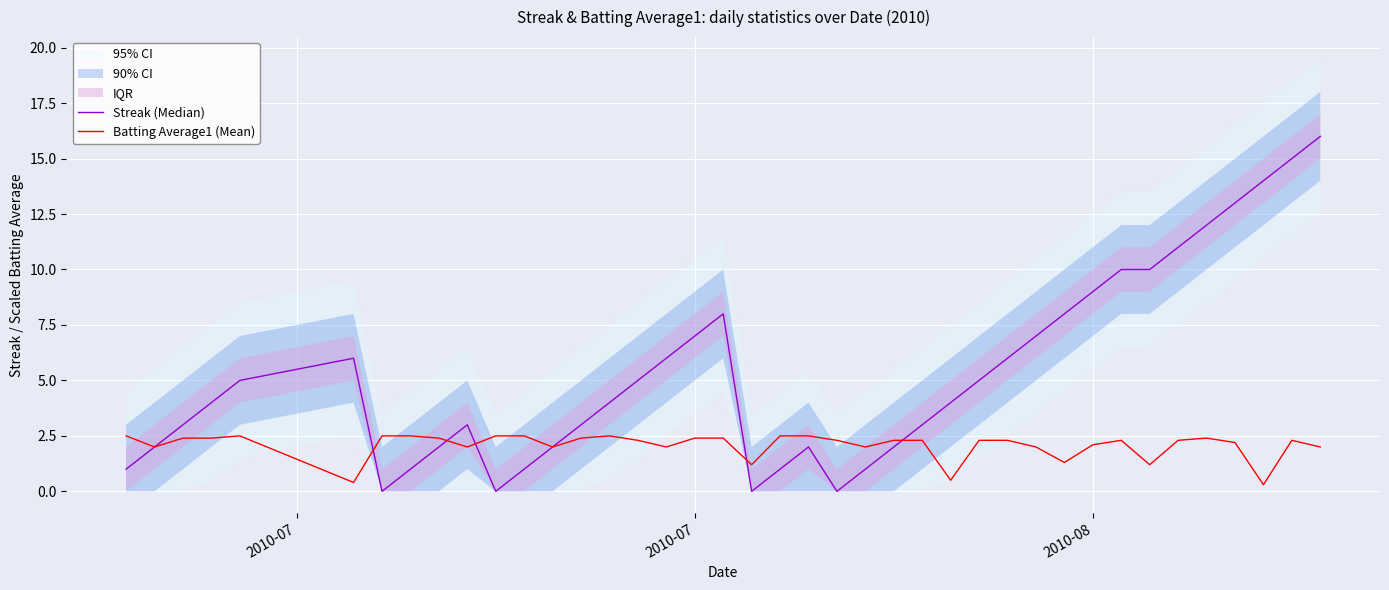

What is the maximum value for Batting Average1 (Mean)?

2.5